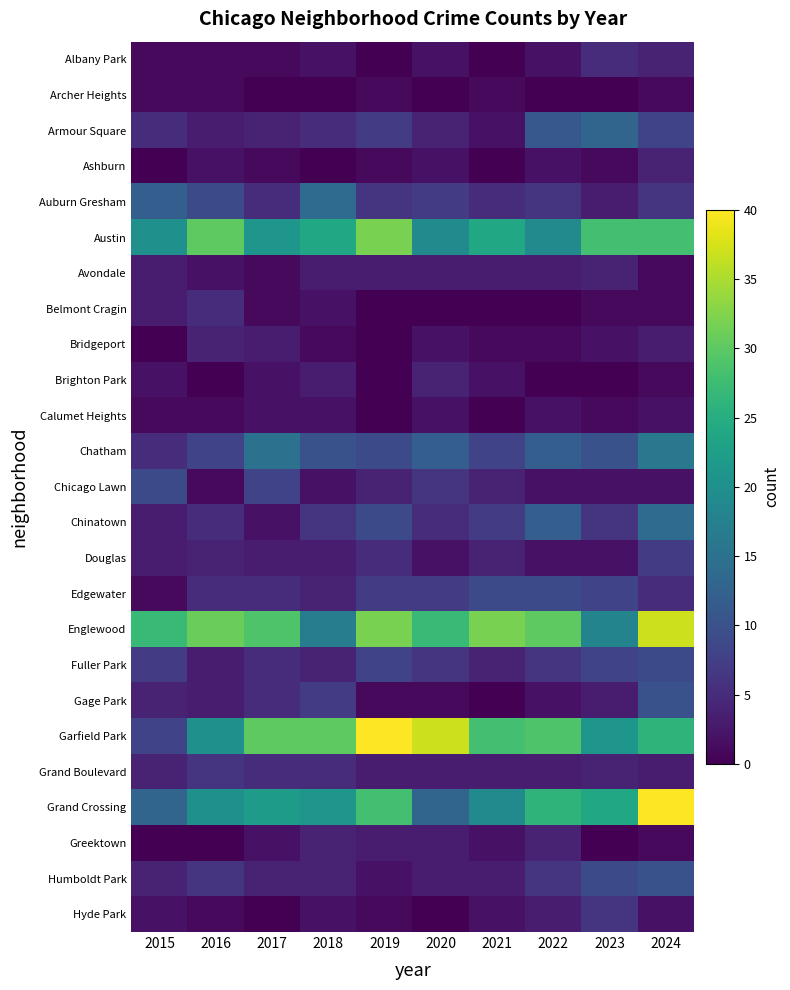

At how many categories does at least one series exceed 36?

3